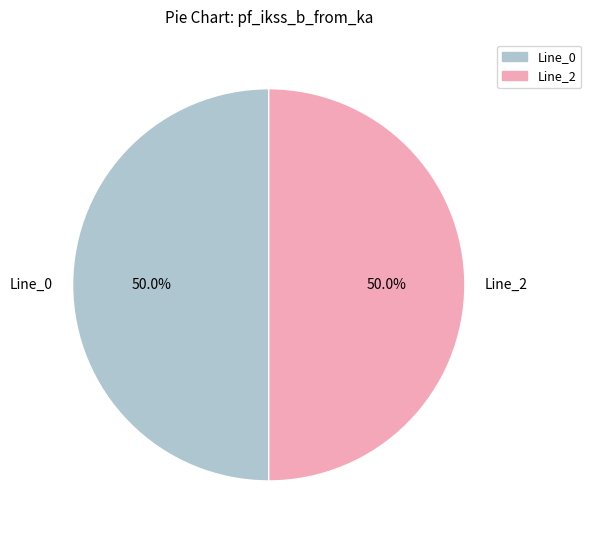

What is the ratio of the value at Line_2 to the value at Line_0?

1.0